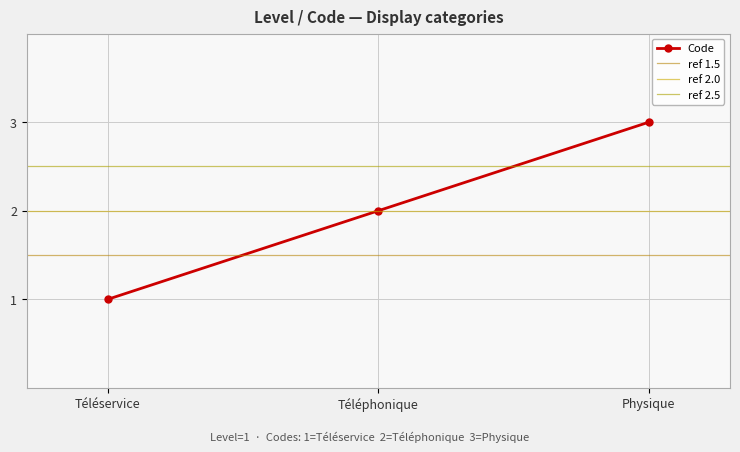

Is this an area chart (filled region under the line)?

No